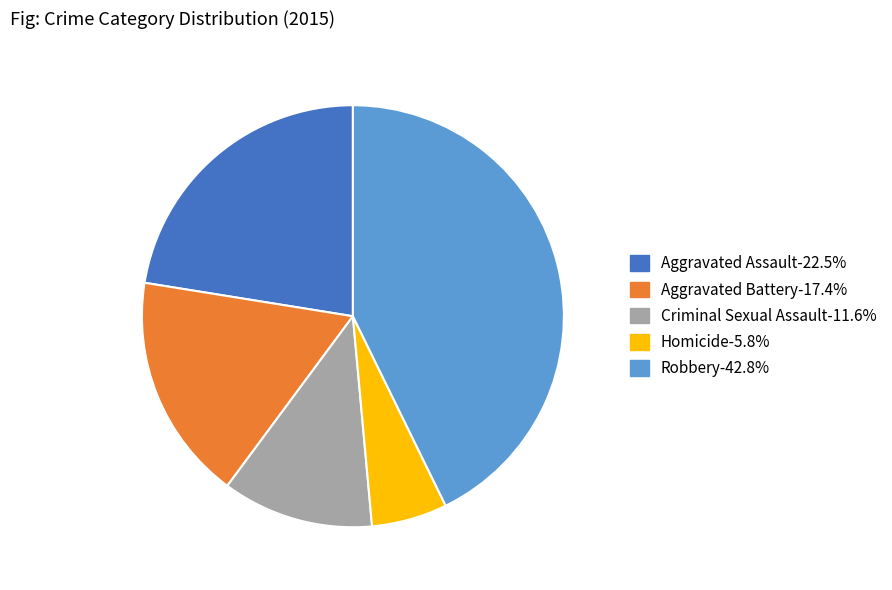

How many slices are in this pie chart?

5